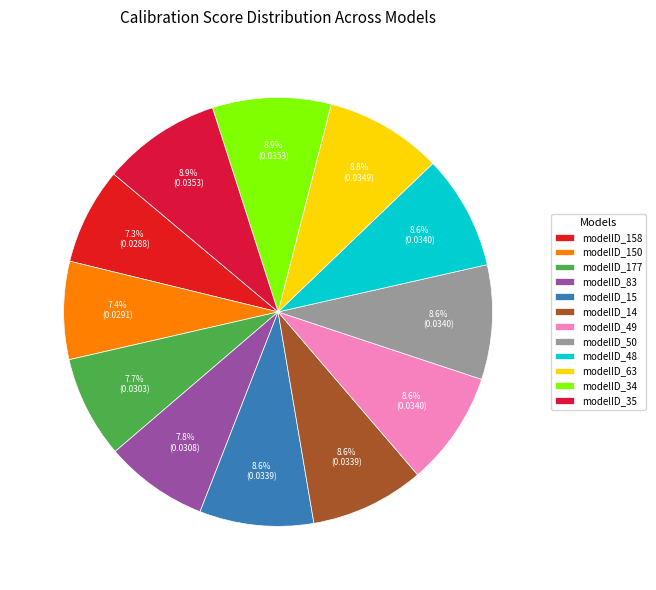

To the nearest percent, what is the difference between the modelID_48 and modelID_83 slice percentages?

1%